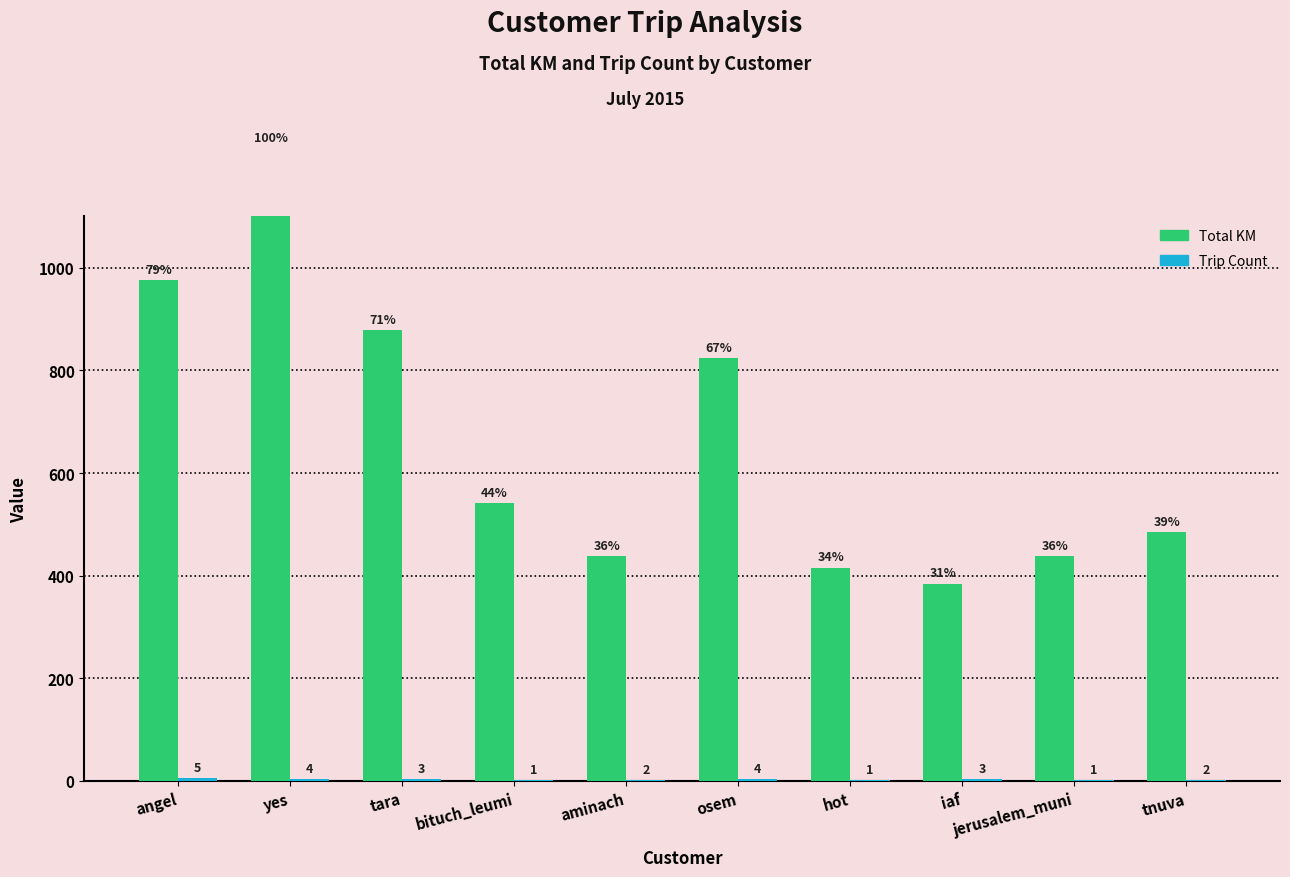

At which label does Total KM first exceed 541?

angel